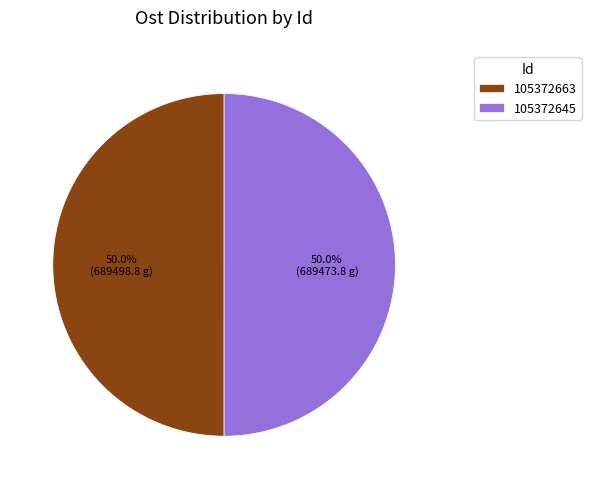

To the nearest percent, what is the average slice percentage?

50%